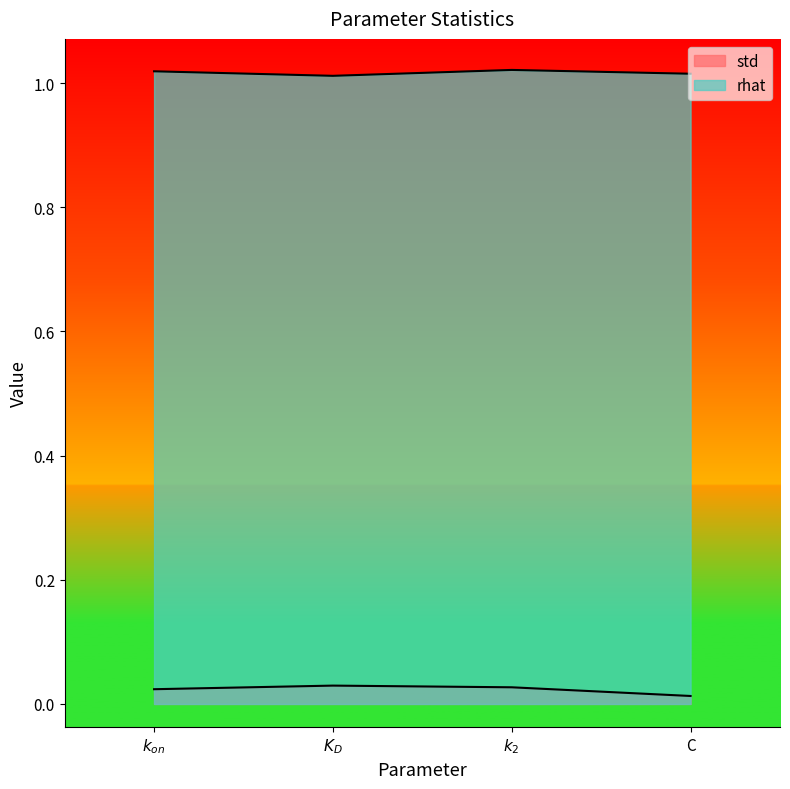

Which series changed the most between $k_{on}$ and C?

std